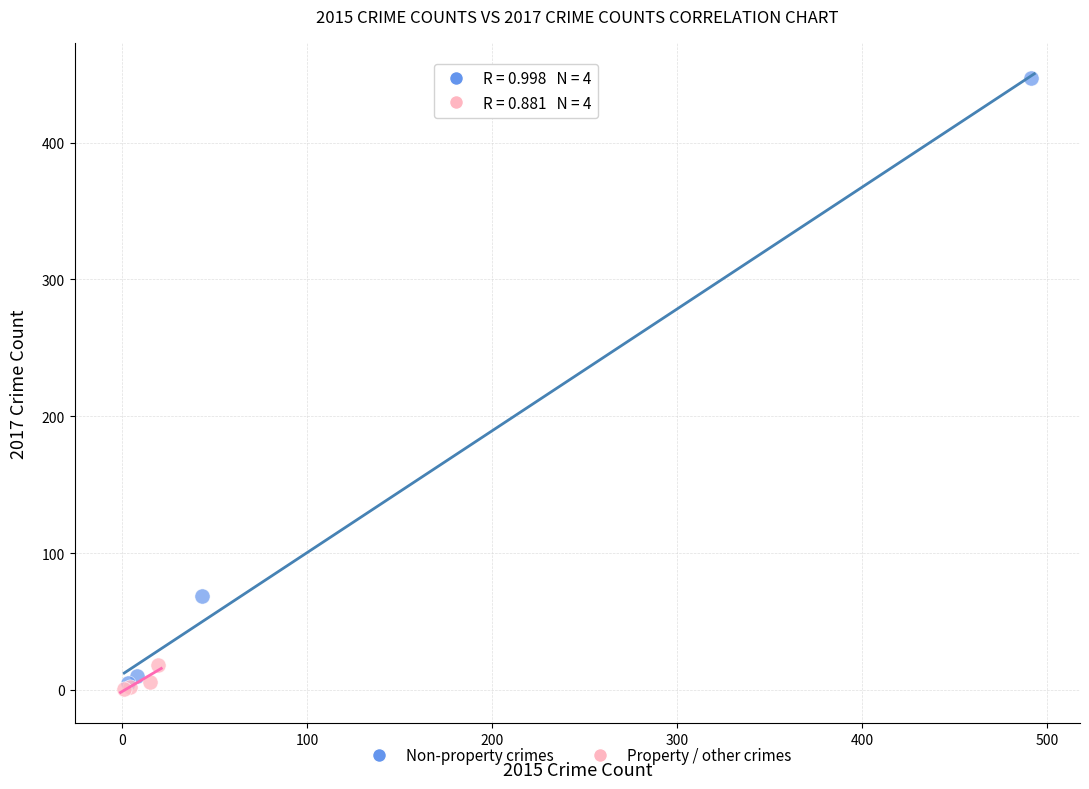

Which series contains the highest Y value?

Non-property crimes